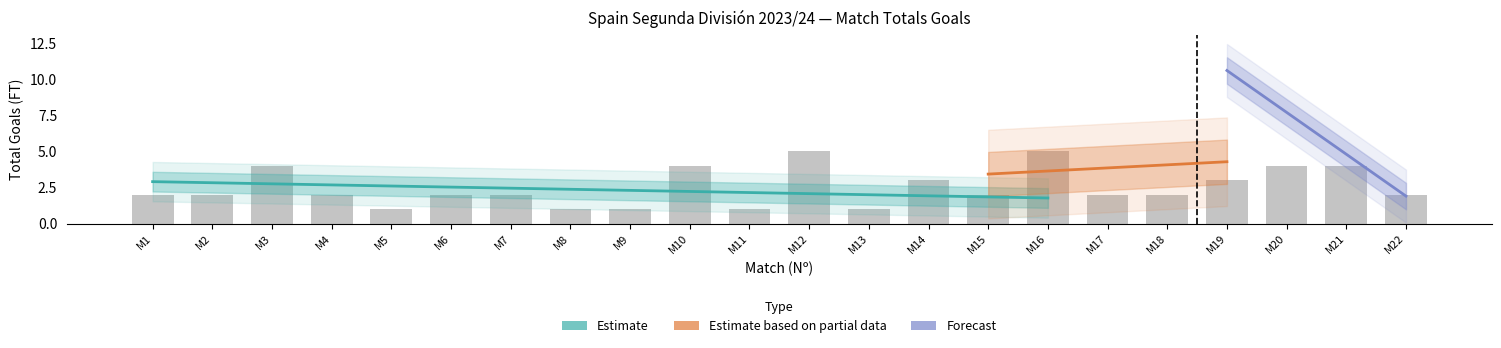

How many series are shown in this chart?

3